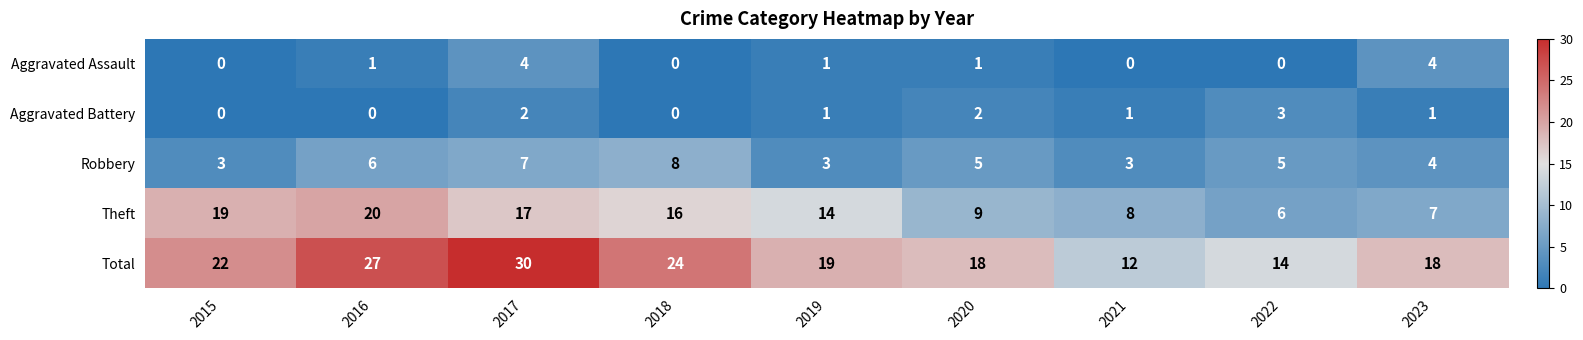

Rank the categories by Theft value from highest to lowest.

2016, 2015, 2017, 2018, 2019, 2020, 2021, 2023, 2022